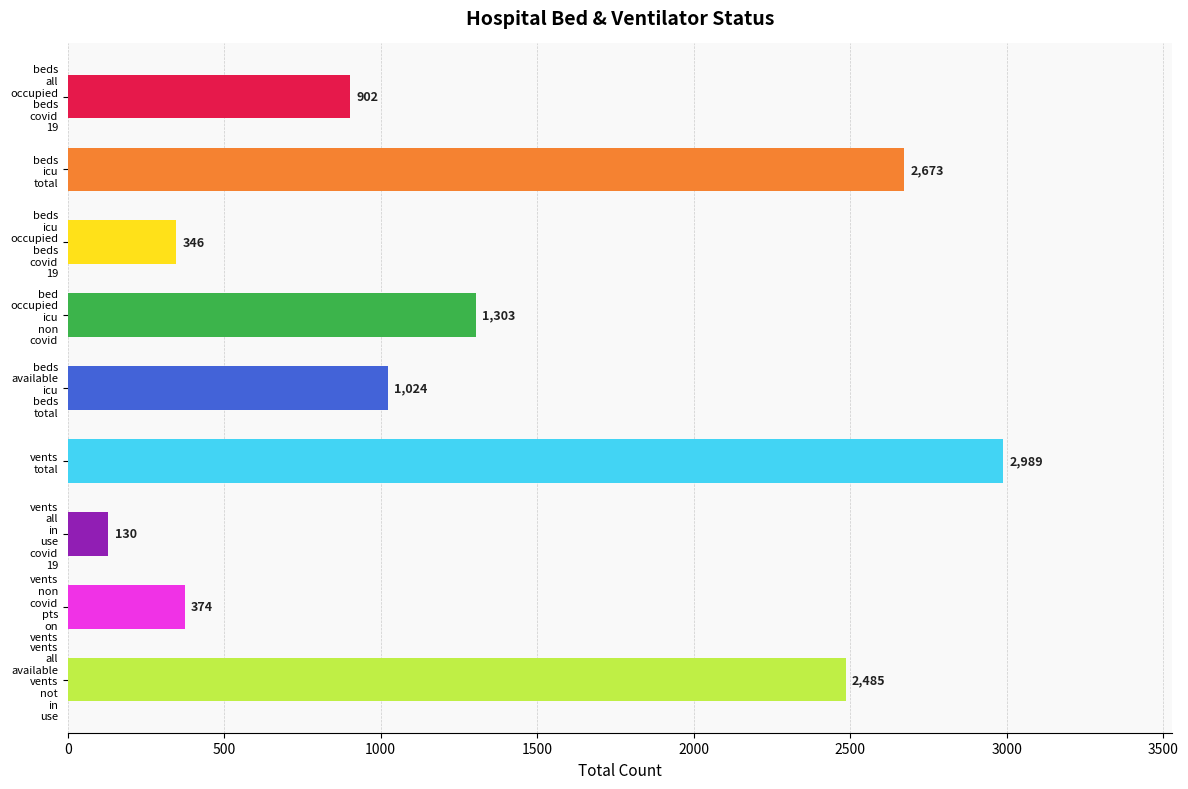

List the labels in order of value, largest first.

vents
total, beds
icu
total, vents
all
available
vents
not
in
use, bed
occupied
icu
non
covid, beds
available
icu
beds
total, beds
all
occupied
beds
covid
19, vents
non
covid
pts
on
vents, beds
icu
occupied
beds
covid
19, vents
all
in
use
covid
19